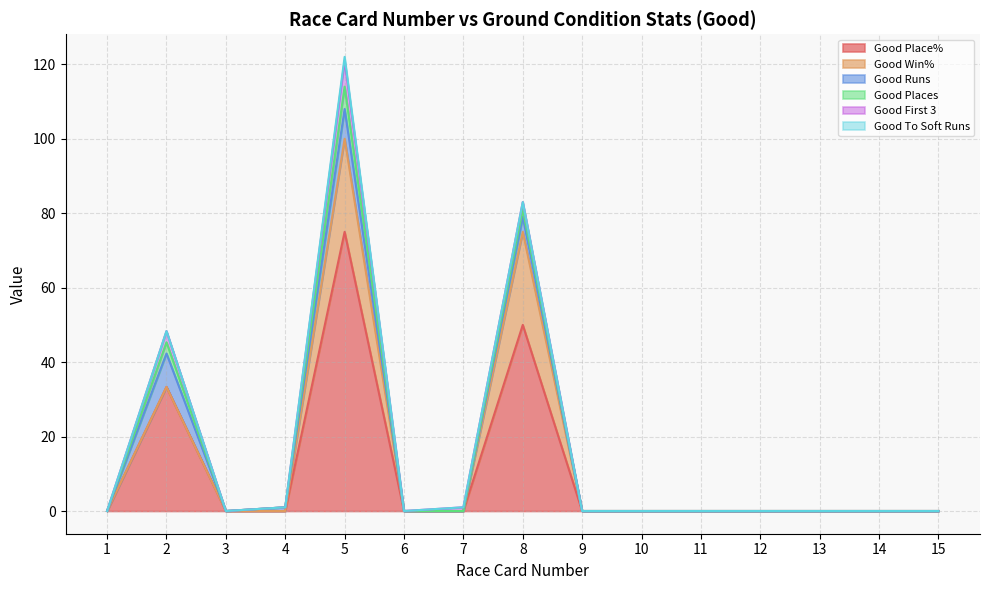

Which category has the highest value in the Good Place% series?

5